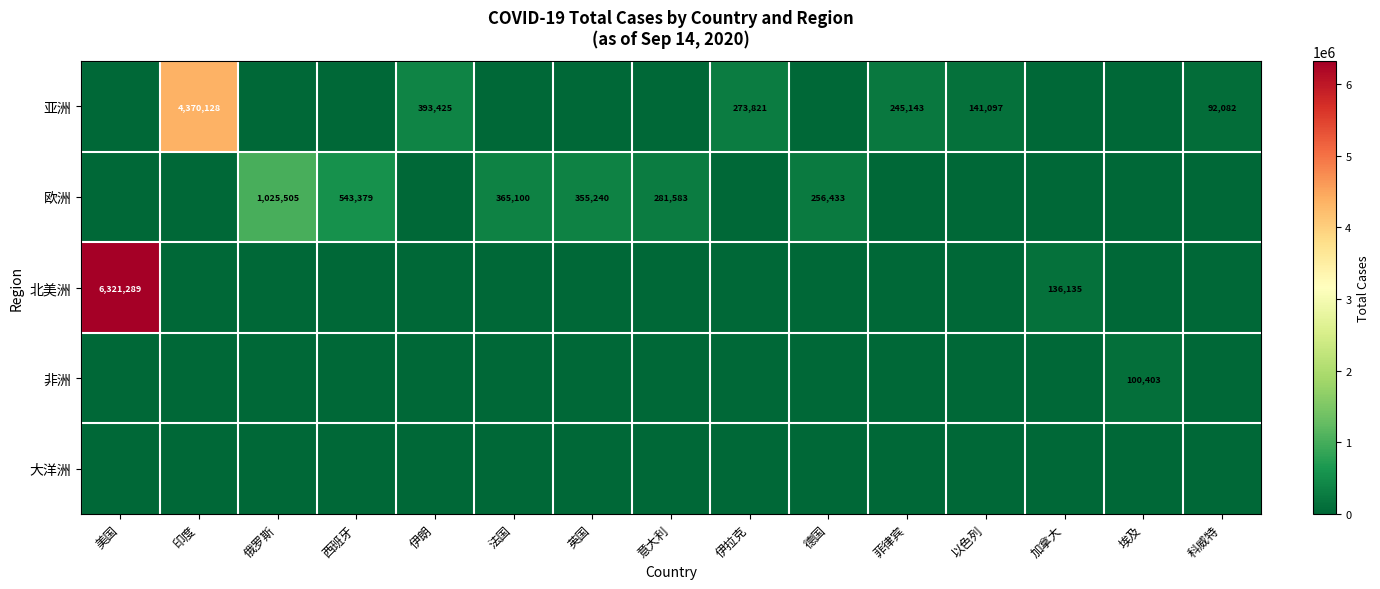

Which series changed the most between 俄罗斯 and 英国?

欧洲